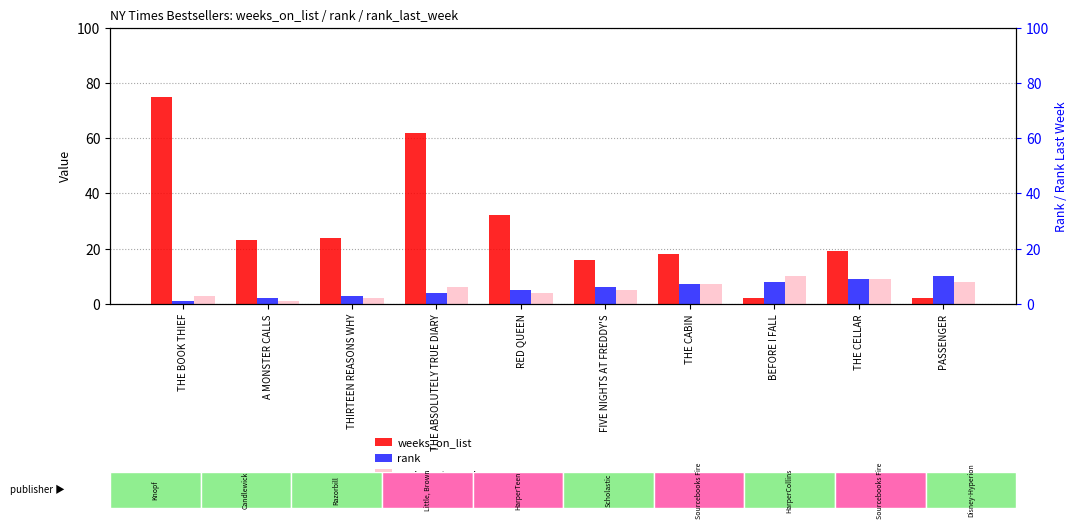

What is the average value of the rank series?

6